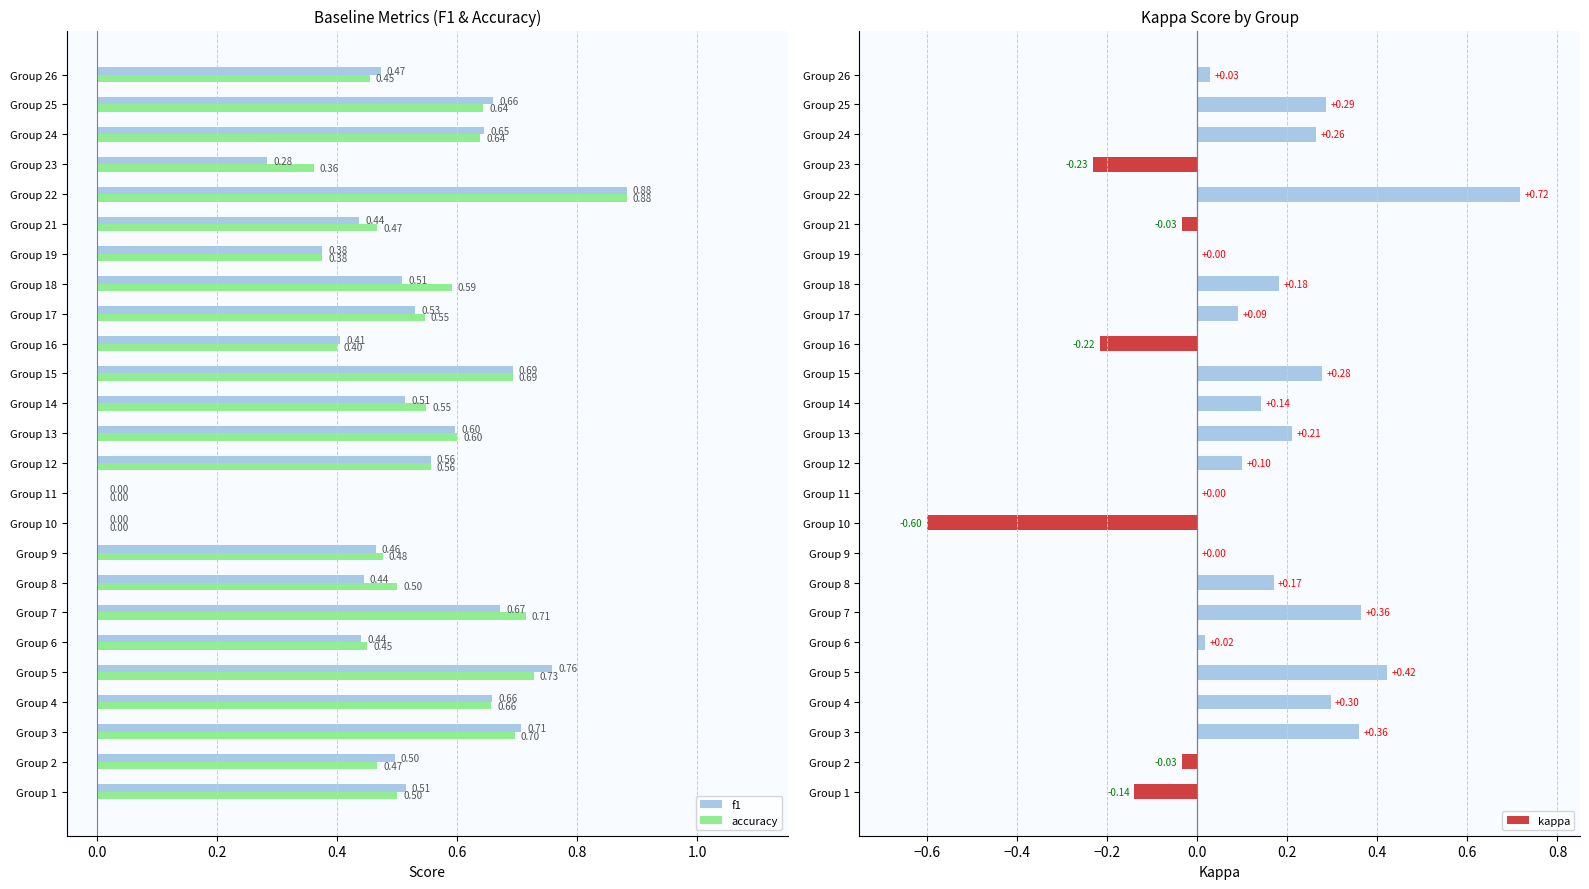

Which series changed the most between Group 17 and Group 18?

kappa